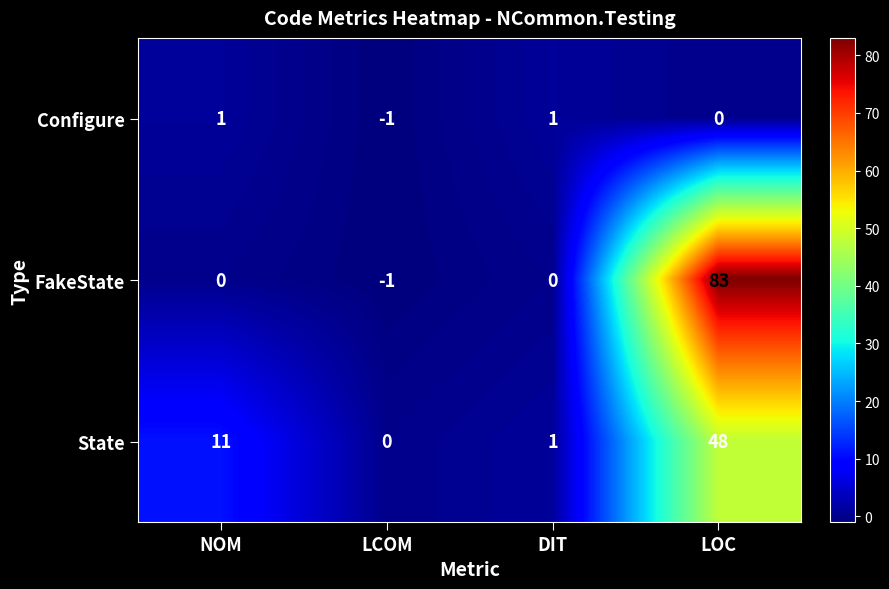

Read the State value at LOC.

48